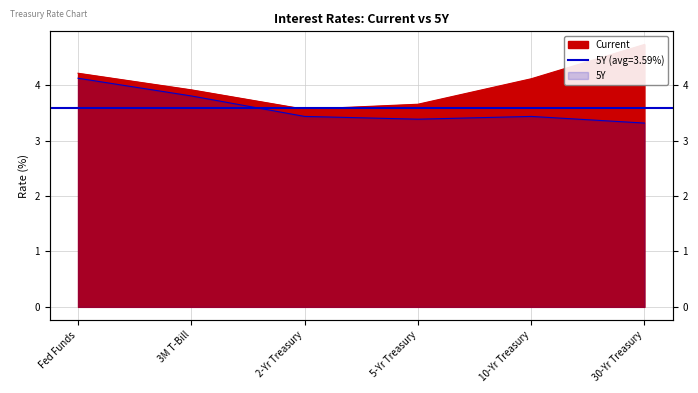

At 3M T-Bill, list the series in order from smallest to largest.

5Y, Current